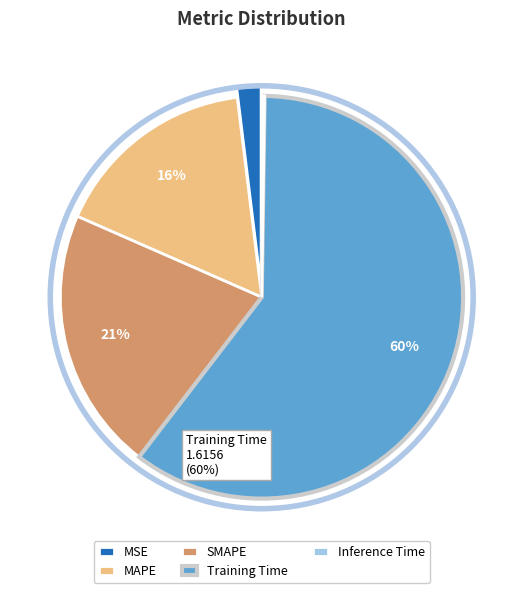

To the nearest percent, what is the combined percentage of Training Time and MAPE?

77%